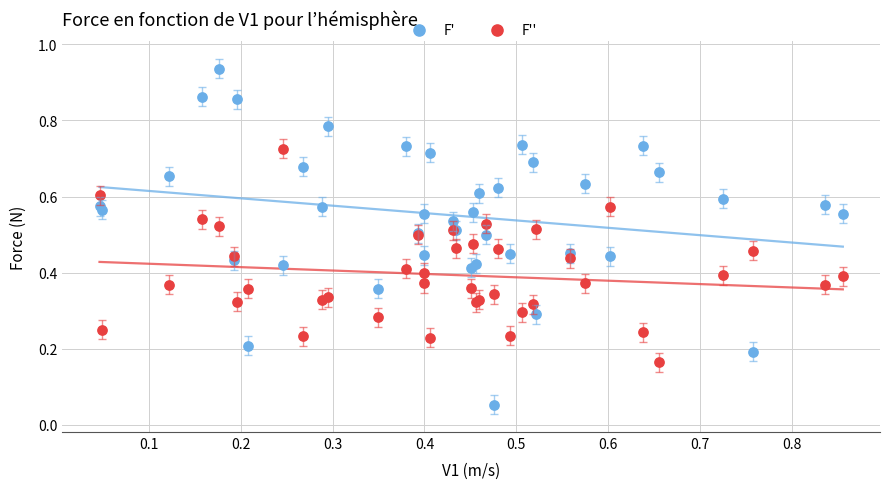

What are all the series names shown in the legend?

F', F''